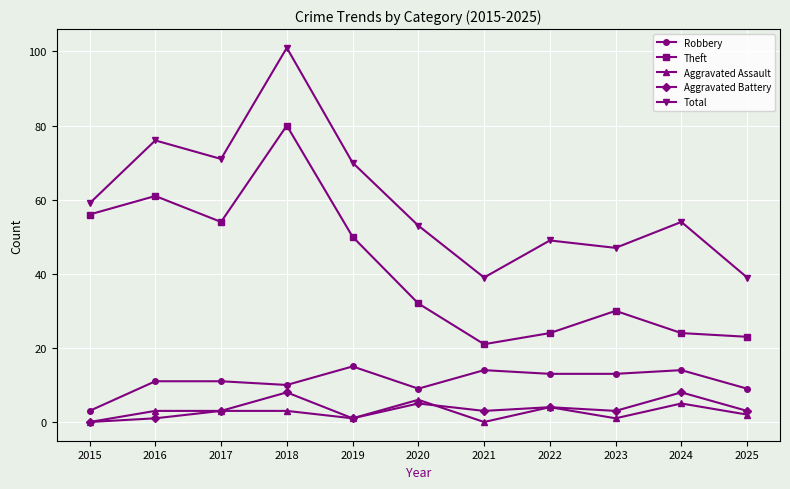

True or false: Theft has a value of 32 at 2020.

True